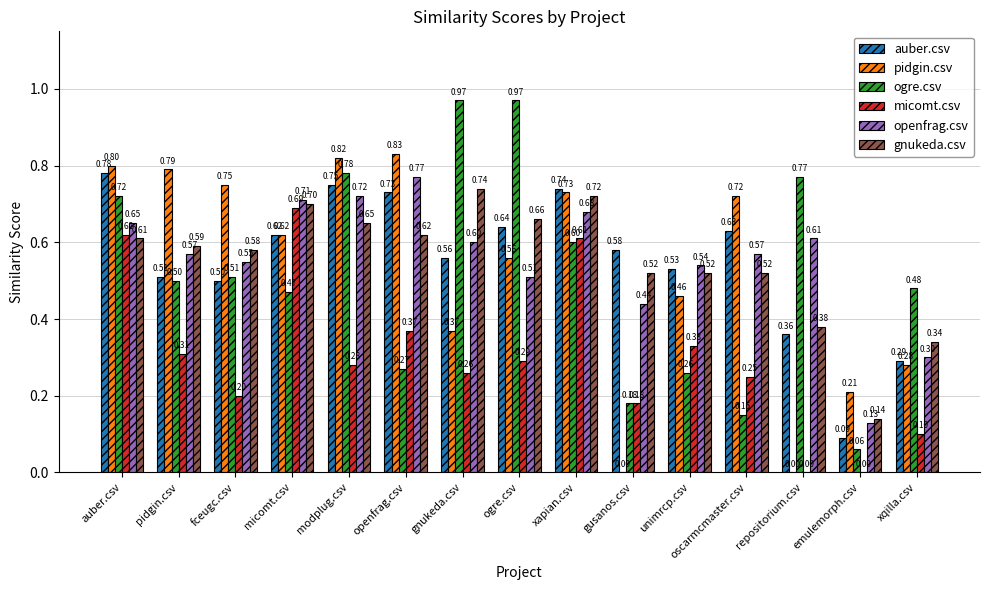

Between ogre.csv and repositorium.csv, which series saw the biggest shift?

pidgin.csv